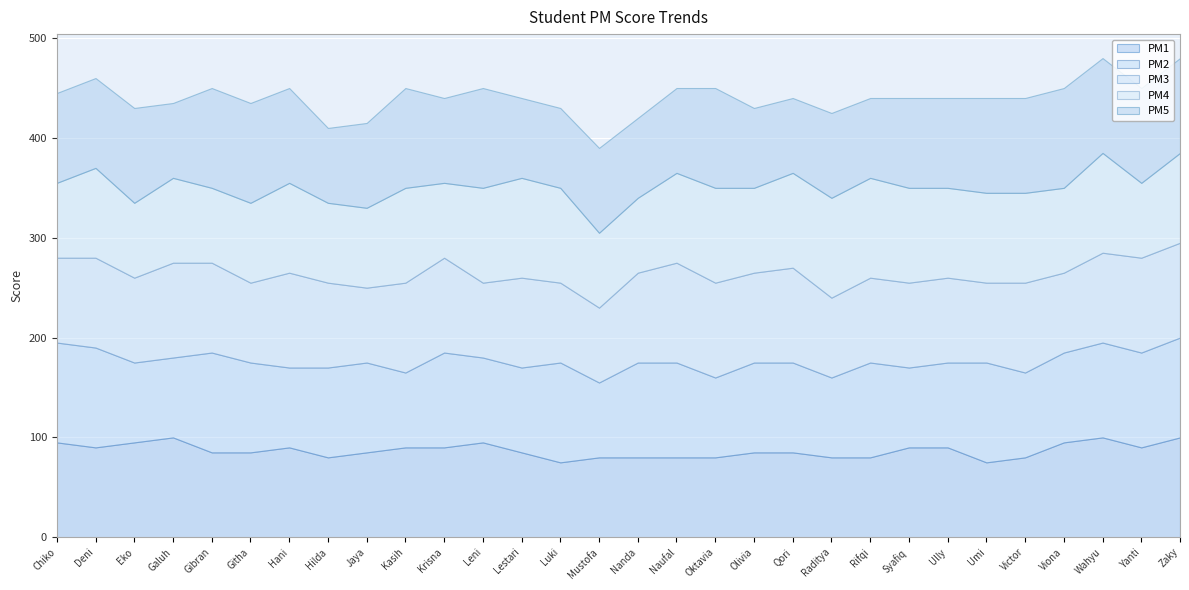

What is the smallest value displayed?

75